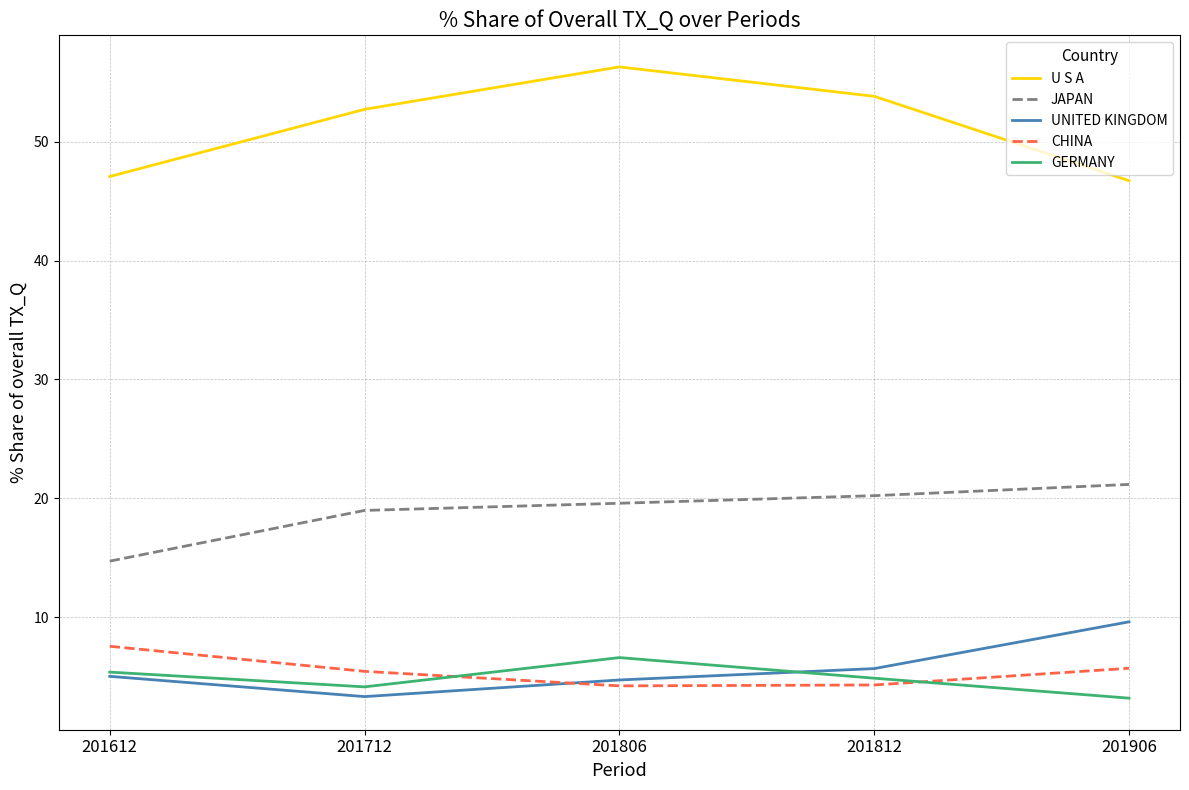

Rank the series by their maximum value, from highest to lowest.

U S A, JAPAN, UNITED KINGDOM, CHINA, GERMANY